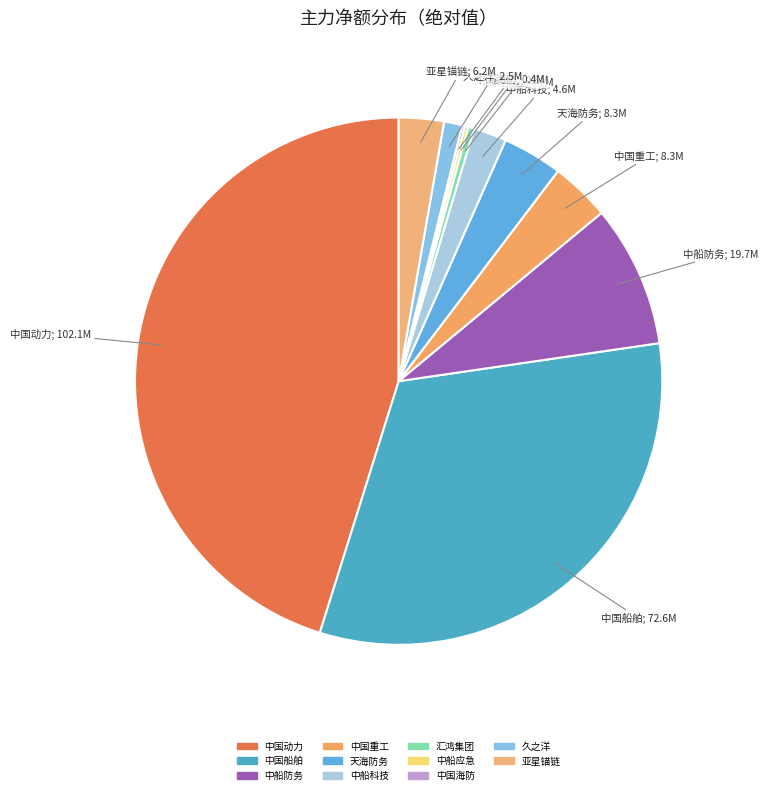

True or false: 中船防务 accounts for 2% of the total.

False